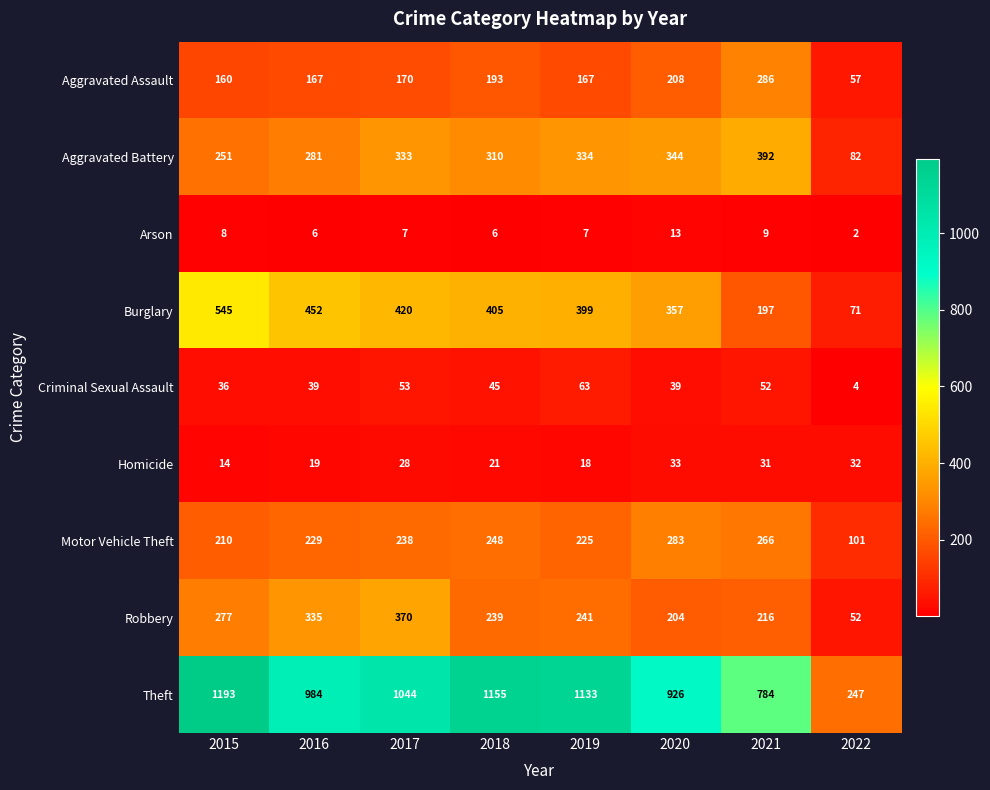

Rank the series at 2017 from highest to lowest value.

Theft, Burglary, Robbery, Aggravated Battery, Motor Vehicle Theft, Aggravated Assault, Criminal Sexual Assault, Homicide, Arson